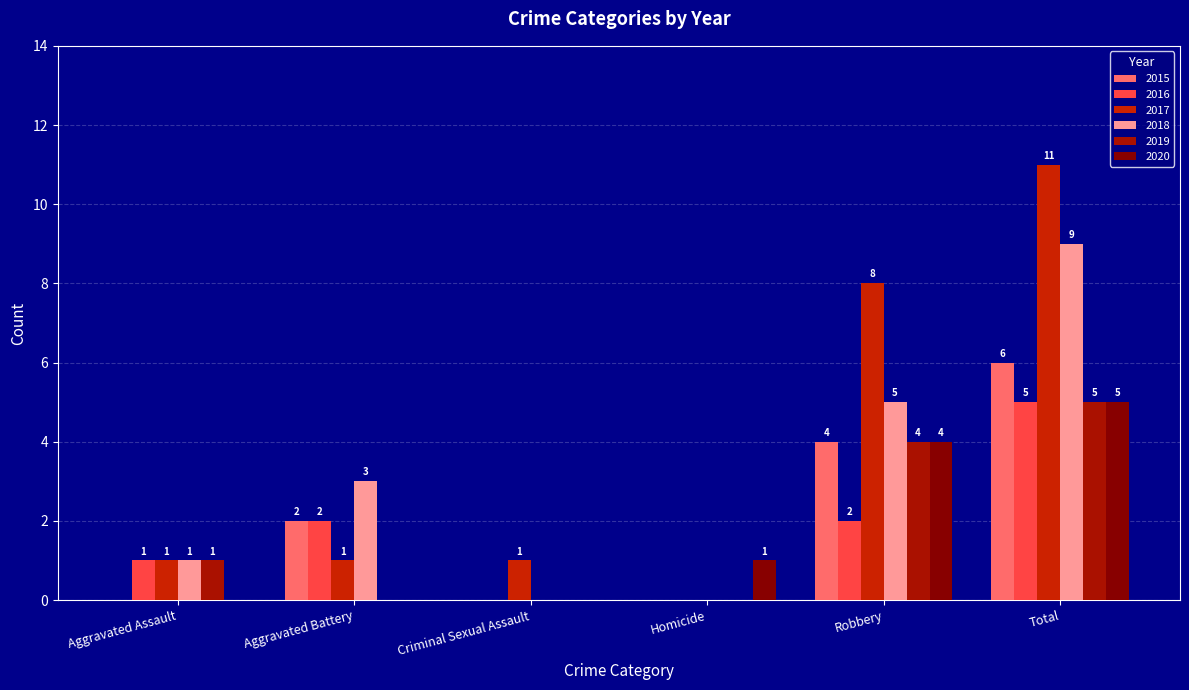

Which series has the largest total across all categories?

2017